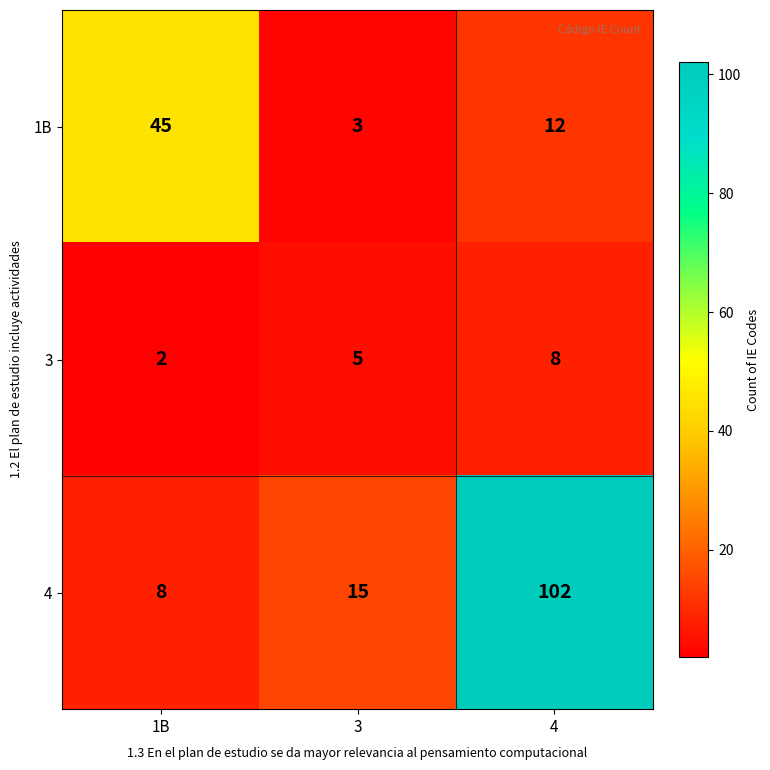

True or false: 3 has a value of 14 at 4.

False